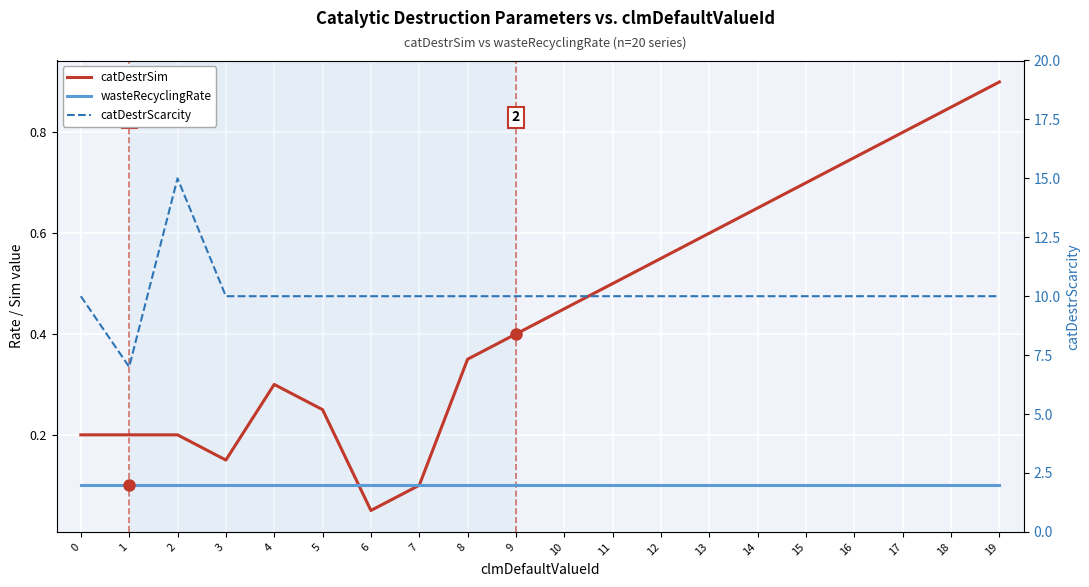

The catDestrSim series shows 0.3 at 4. True or false?

True